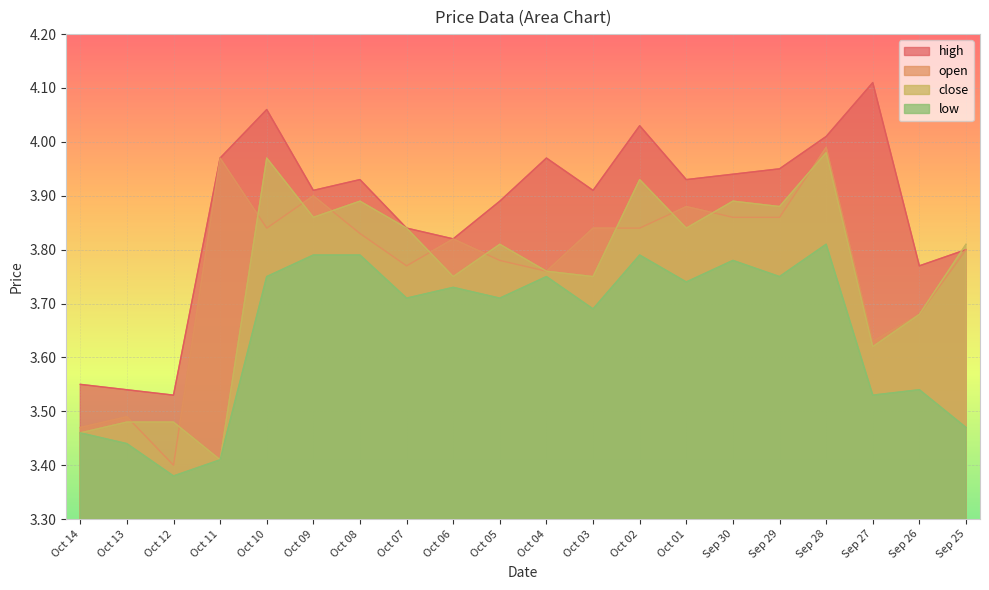

What is the difference between the second highest and minimum values in the high series?

0.5